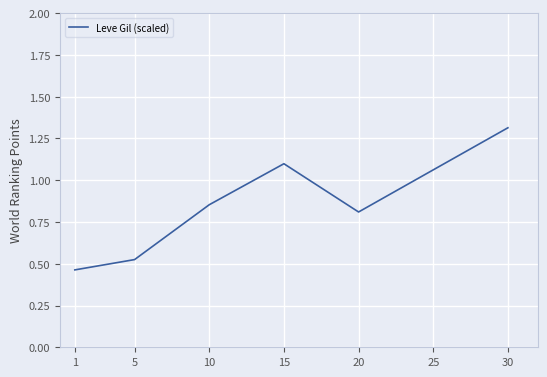

What is the sum of the values at 10 and 30?

2.2